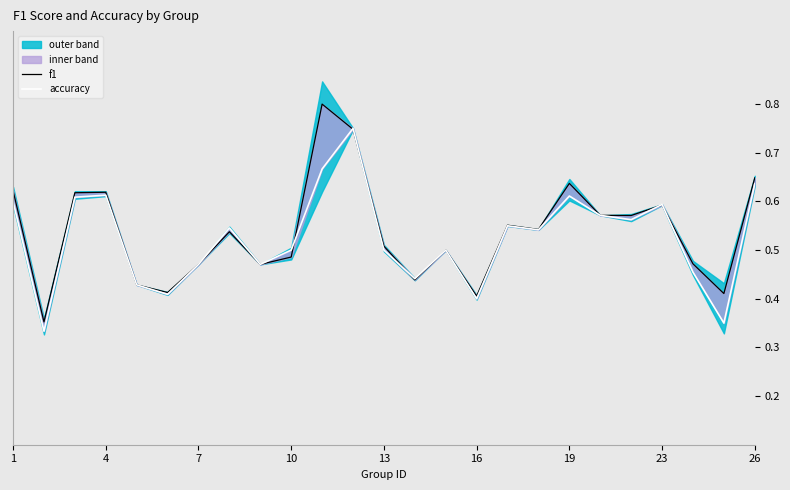

Reading right to left, transcribe all the data shown in this chart.

f1: 0.6	0.4	0.5	0.6	0.6	0.6	0.6	0.5	0.6	0.4	0.5	0.4	0.5	0.7	0.8	0.5	0.5	0.5	0.5	0.4	0.4	0.6	0.6	0.4	0.6
accuracy: 0.6	0.3	0.5	0.6	0.6	0.6	0.6	0.5	0.6	0.4	0.5	0.4	0.5	0.8	0.7	0.5	0.5	0.5	0.5	0.4	0.4	0.6	0.6	0.3	0.6